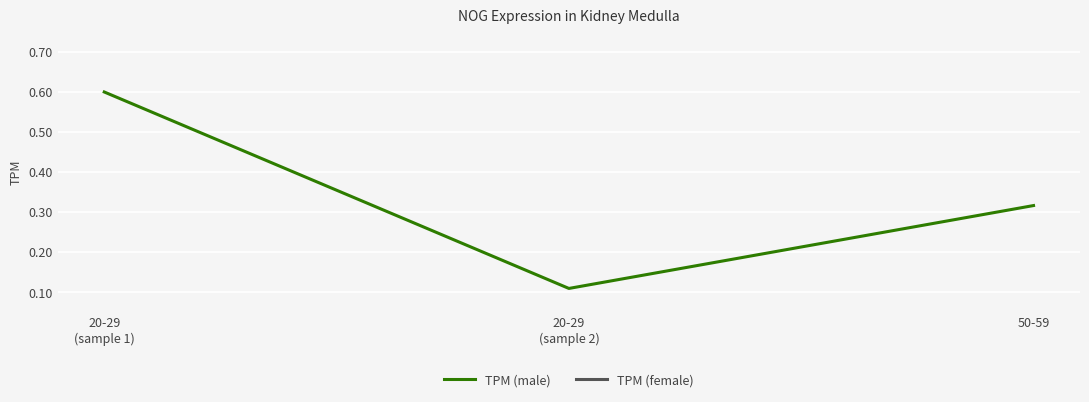

What position from the right is 20-29
(sample 2)?

2